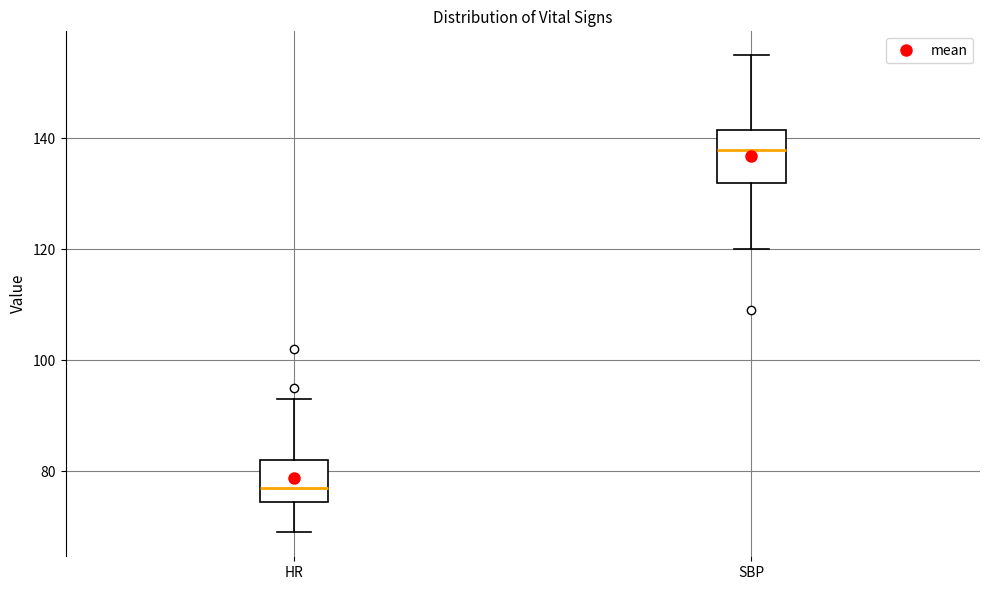

Where does the lower whisker of the box for HR end on the y-axis? The values are not printed on the chart, so give them approximately, as read against the axis.

70